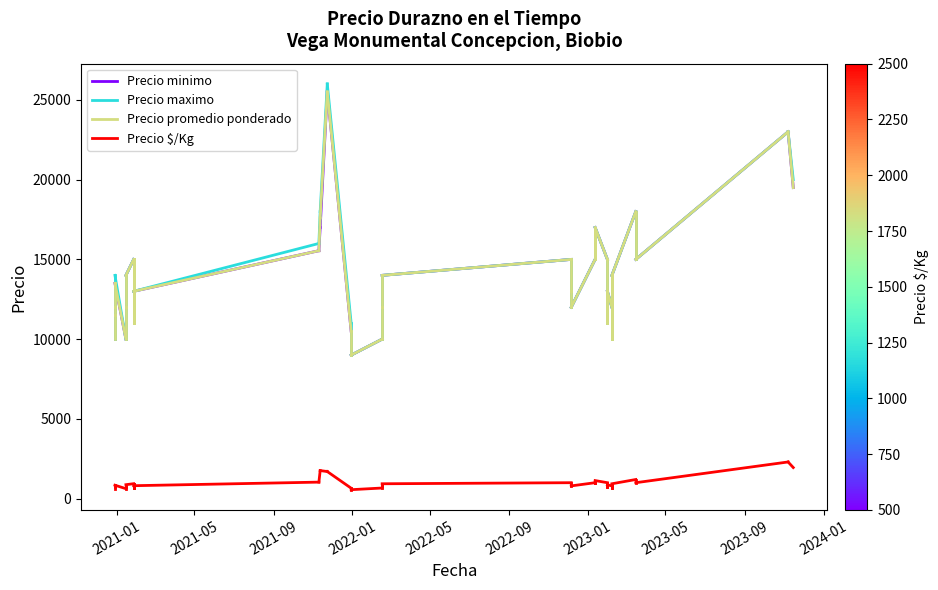

Which series changed the most between 2021-01 and 2021-05?

Precio maximo